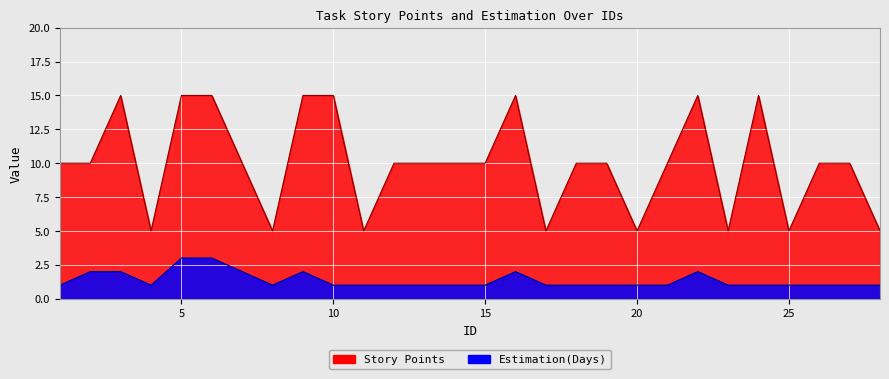

At which category is the sum across all series the highest?

5